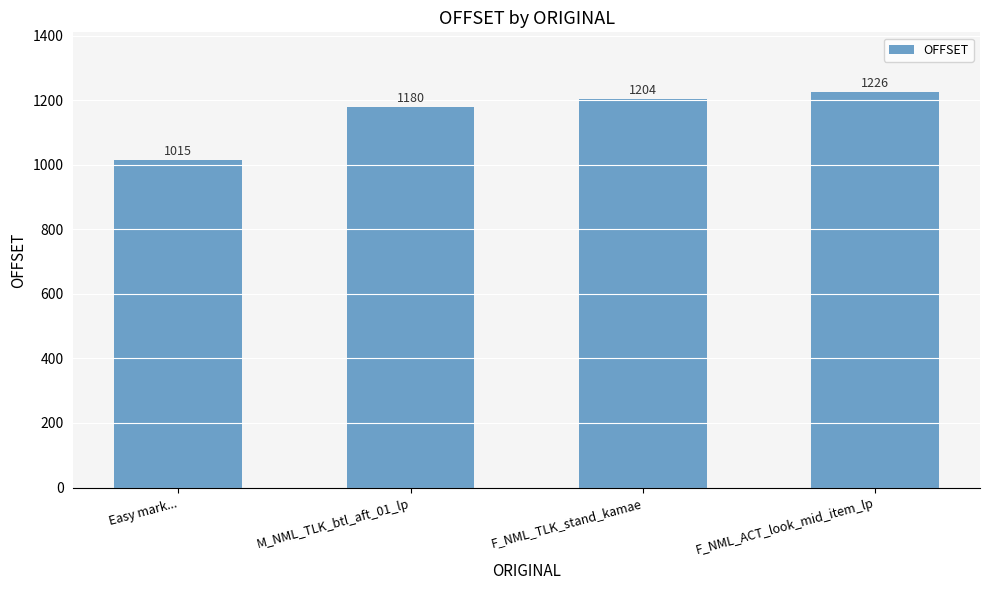

What is the approximate value at Easy mark..., to the nearest 5?

1015